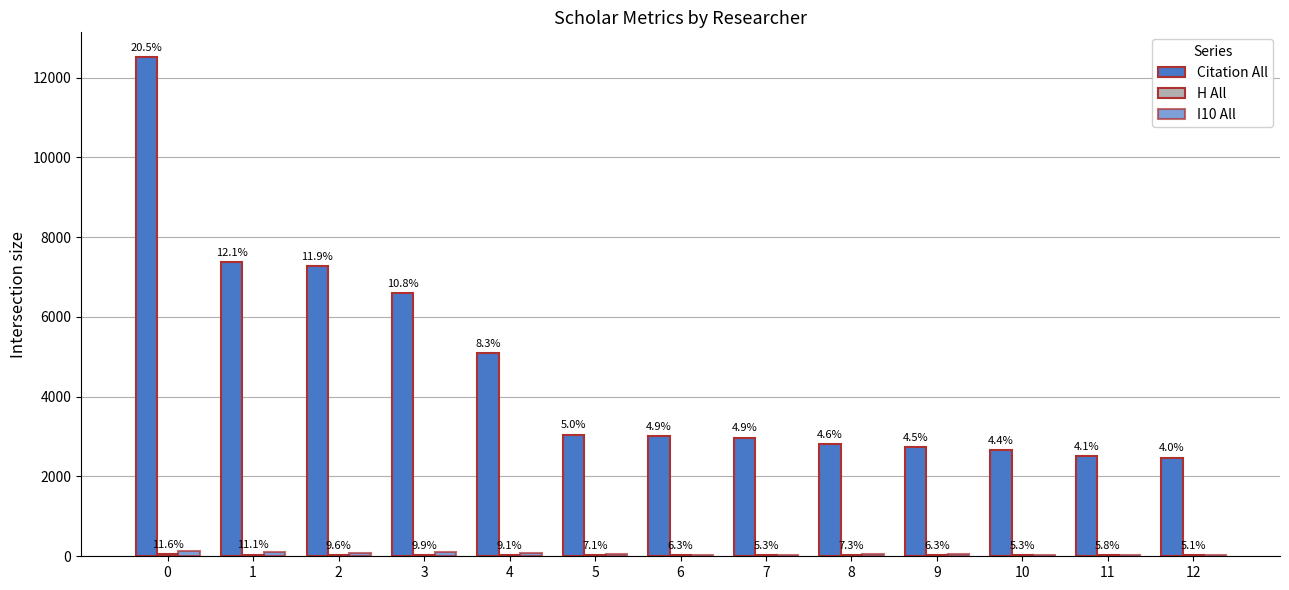

Are the bars horizontal?

No